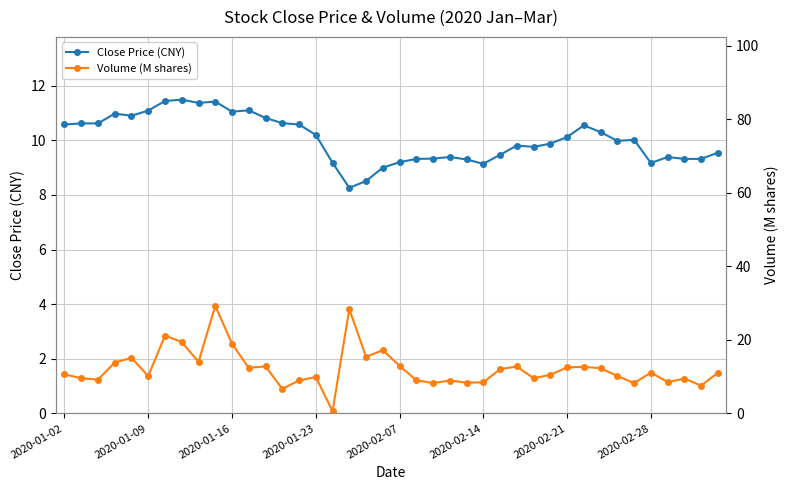

How many lines are shown in the chart?

2